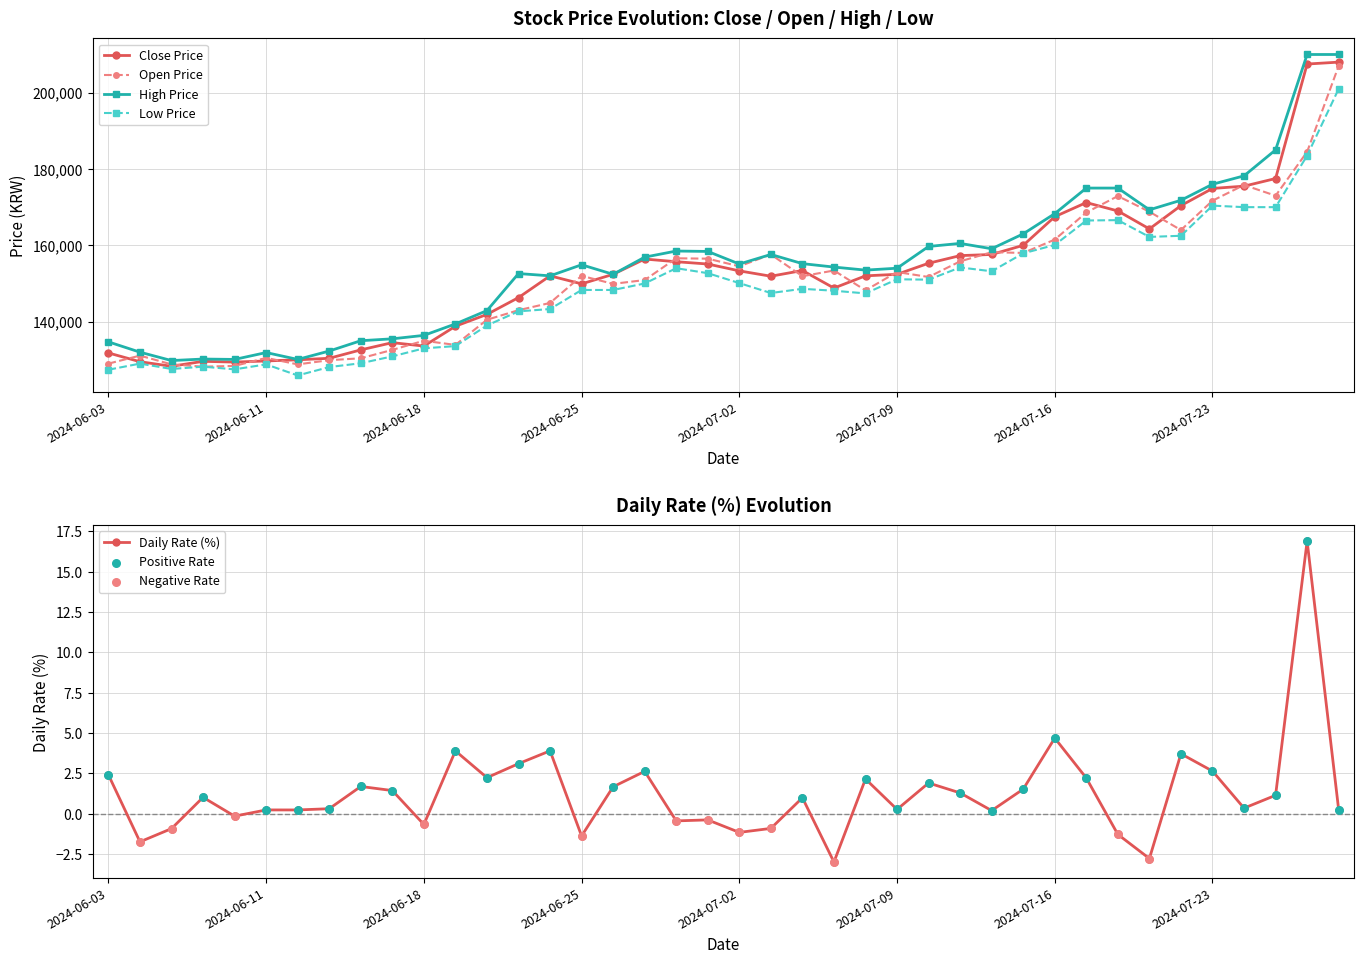

What are all the series names shown in the legend?

Close, Open, High, Low